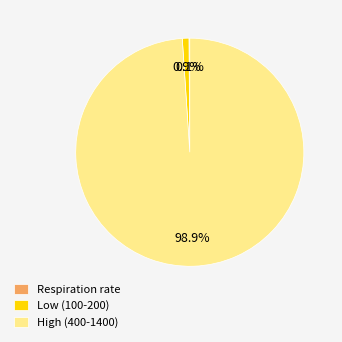

Combined, do High (400-1400) and Low (100-200) account for over 50%?

Yes